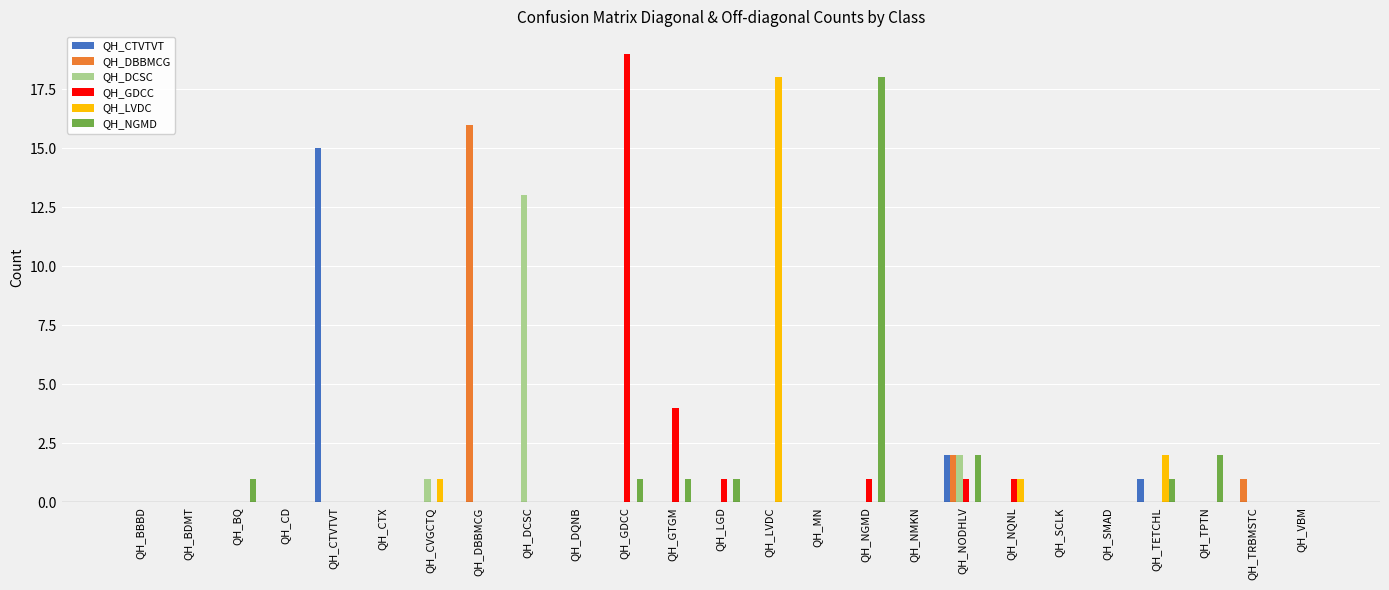

Which series changed the most between QH_BBBD and QH_CTVTVT?

QH_CTVTVT